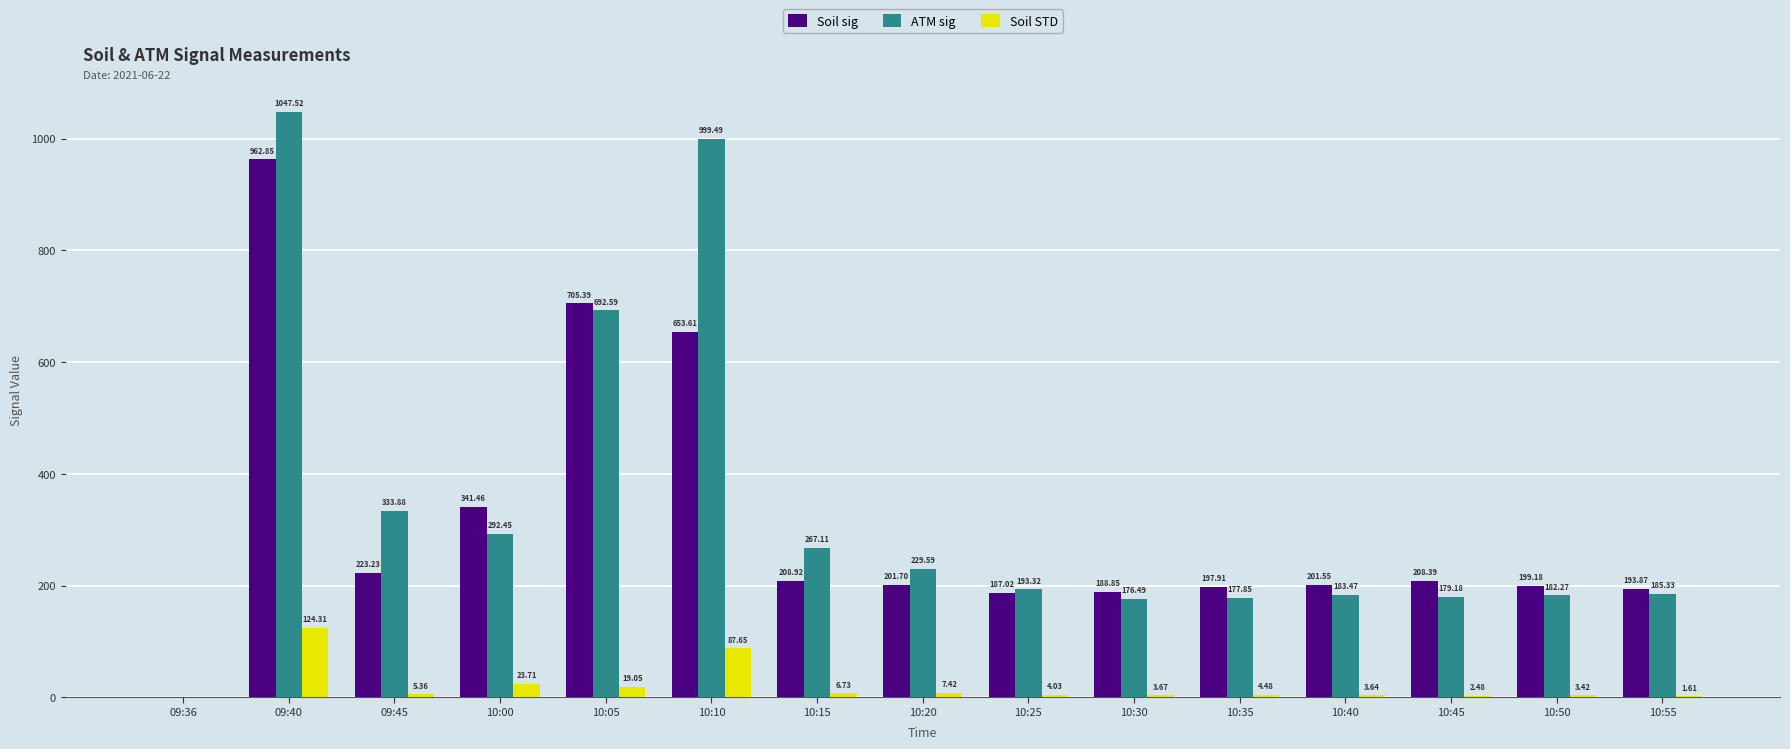

Is the value of Soil sig at 09:45 greater than the value of Soil STD at 10:40?

Yes